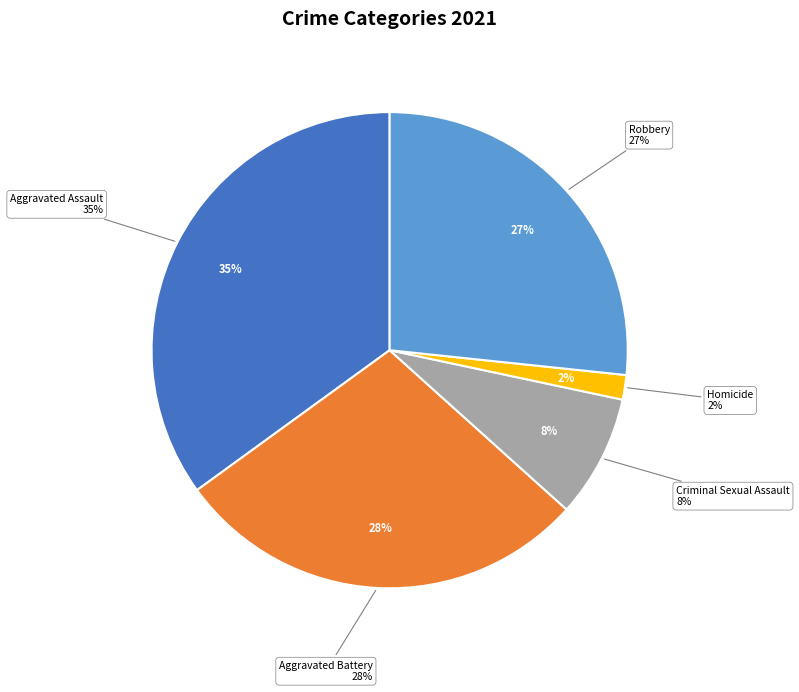

What is the total percentage of Aggravated Assault and Aggravated Battery?

63.3%